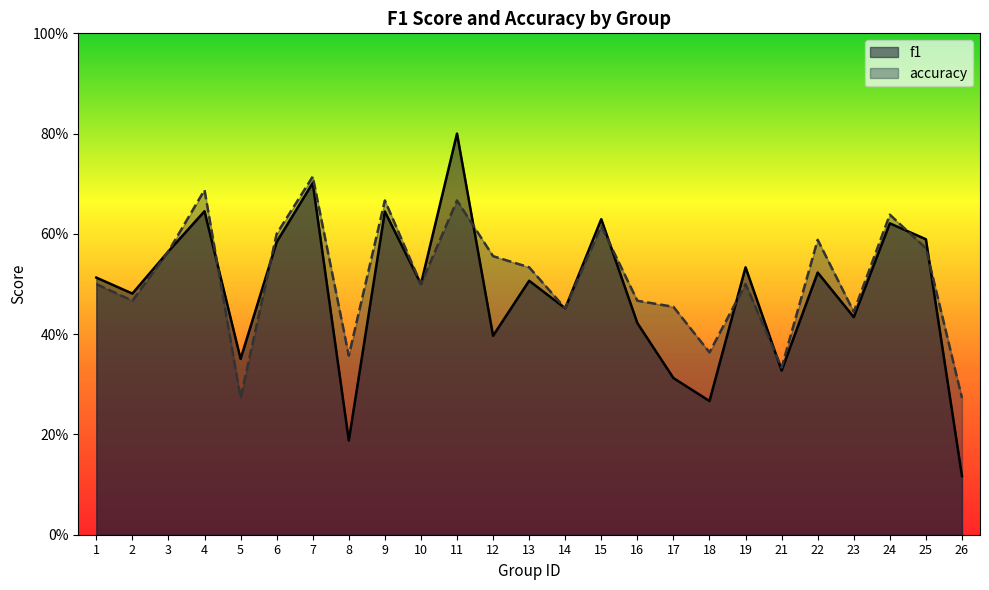

In f1, how many points are lower than both neighbors (excluding endpoints)?

9